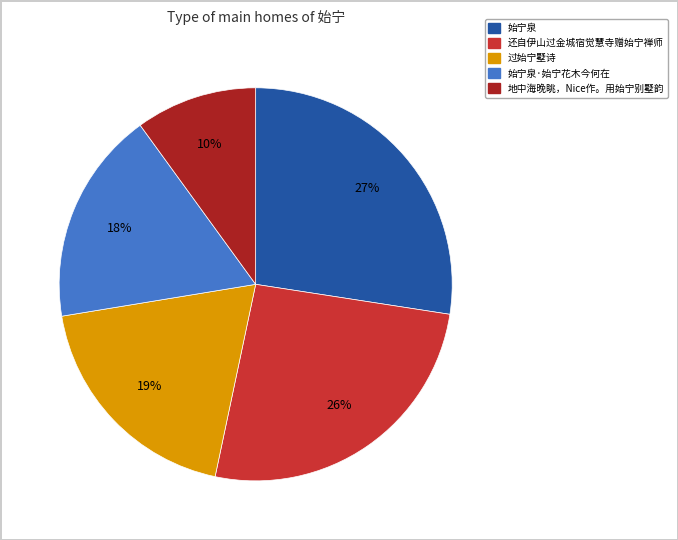

To the nearest percent, what is the difference between the largest and smallest slice percentages?

17%